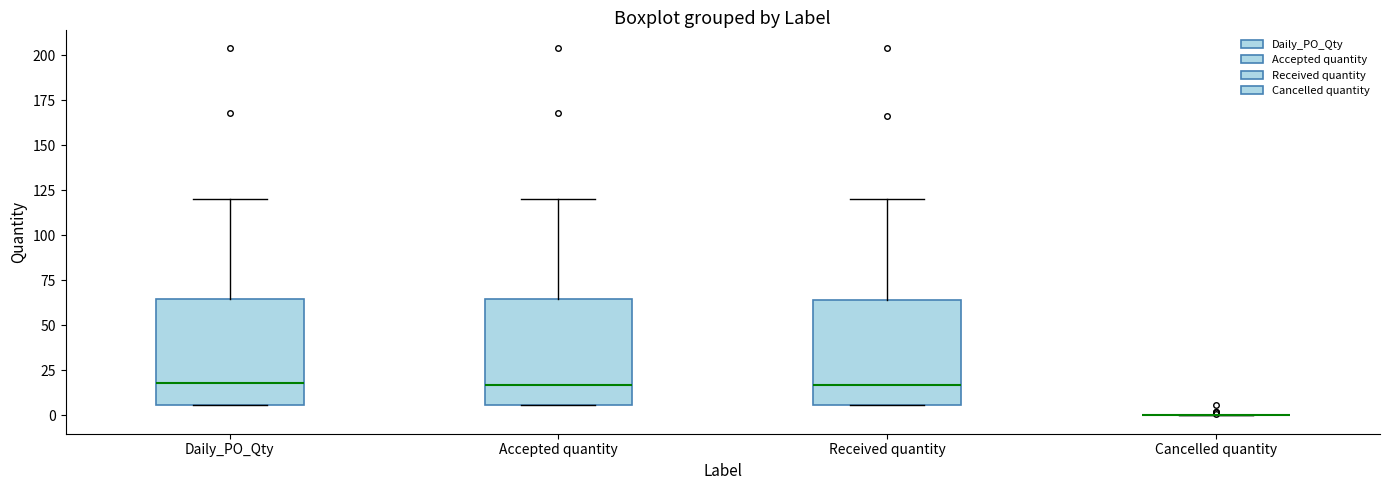

Reading left to right, read every box against the y-axis: the position of its median line, the range the box covers, and the ends of its whiskers. The values are not printed on the chart, so give them approximately, as read against the axis.

Daily_PO_Qty: median 20, box 5 to 65, whiskers 5 to 120
Accepted quantity: median 15, box 5 to 65, whiskers 5 to 120
Received quantity: median 15, box 5 to 65, whiskers 5 to 120
Cancelled quantity: box collapsed to a line at 0, whiskers 0 to 0